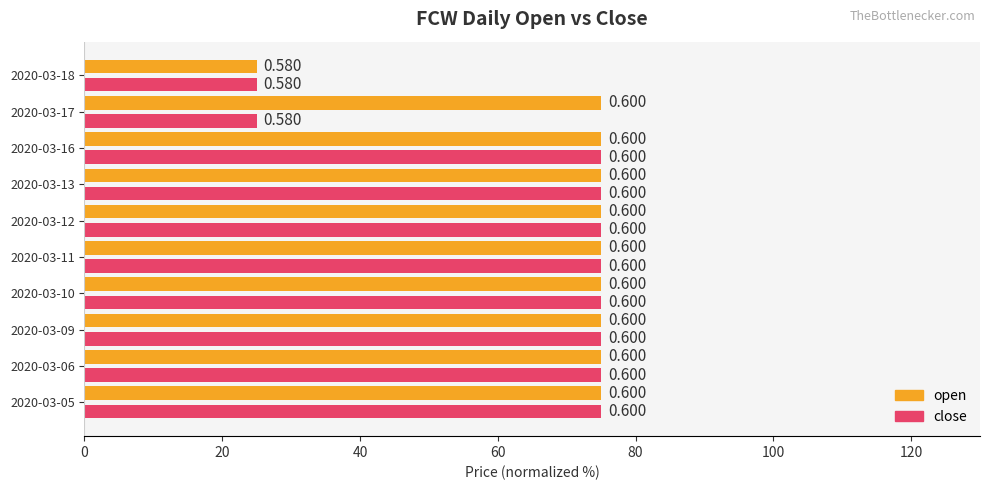

What are all the series names shown in the legend?

open, close